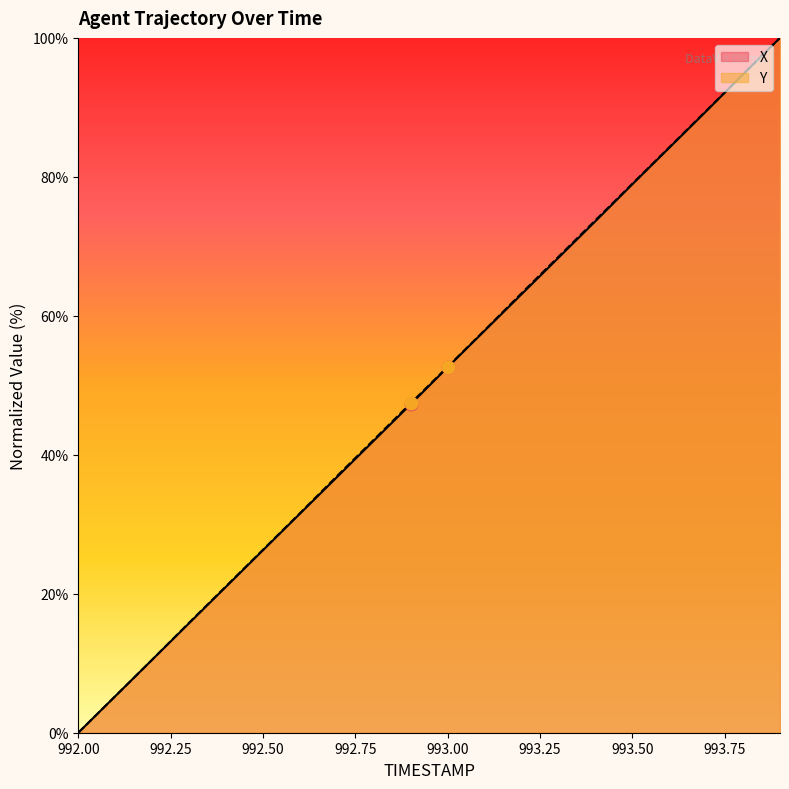

What are all the series names shown in the legend?

X, Y